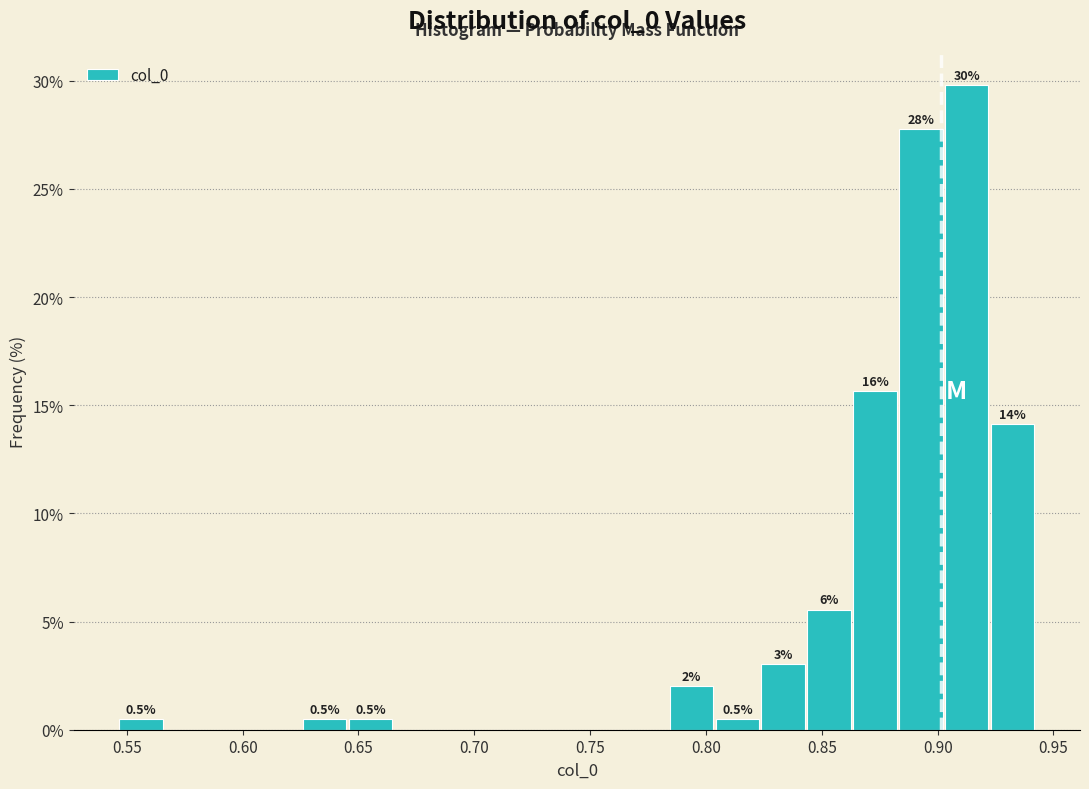

Read against the x-axis, roughly where is the centre of the tallest bar?

0.915